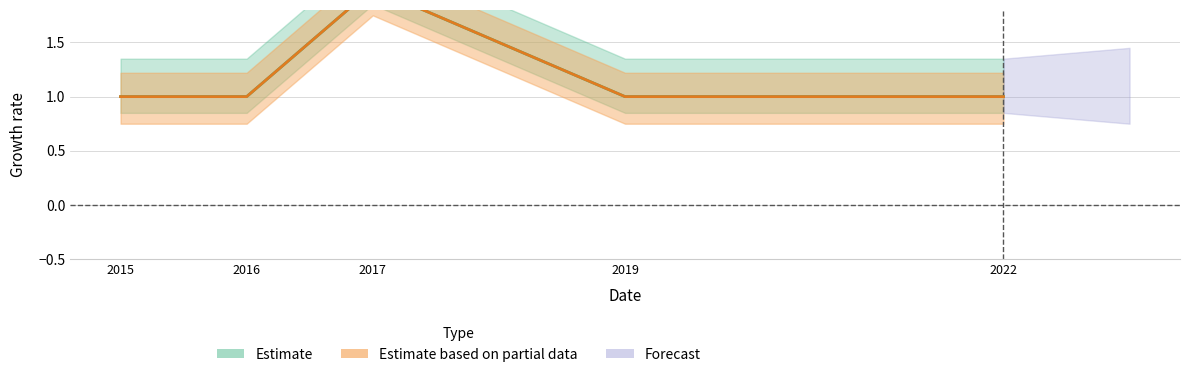

What is the approximate value of Total at 2016?

1